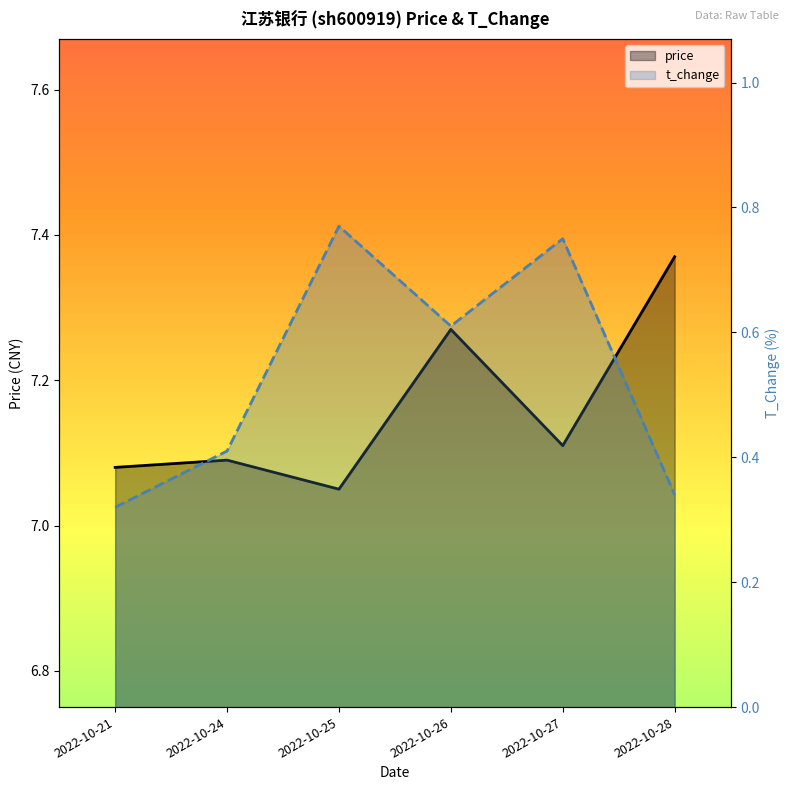

The value of t_change at 2022-10-25 is 0.8. True or false?

True